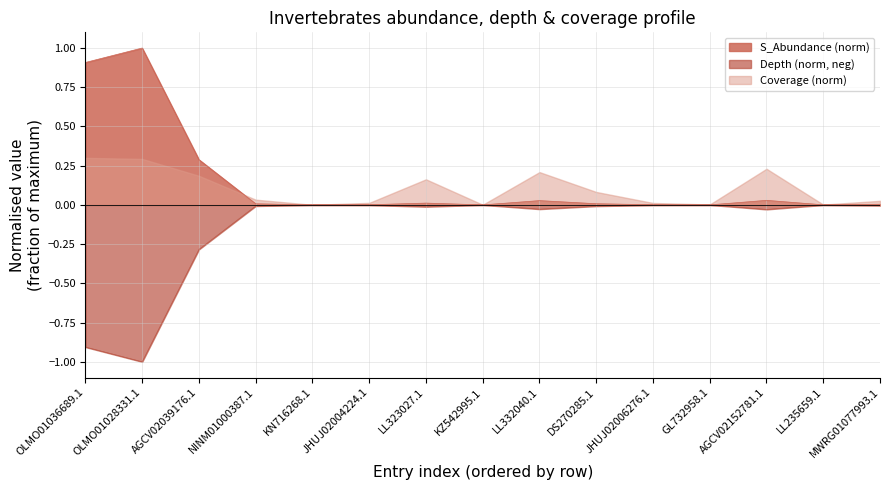

Which category has the lowest value in the Depth series?

OLMO01028331.1